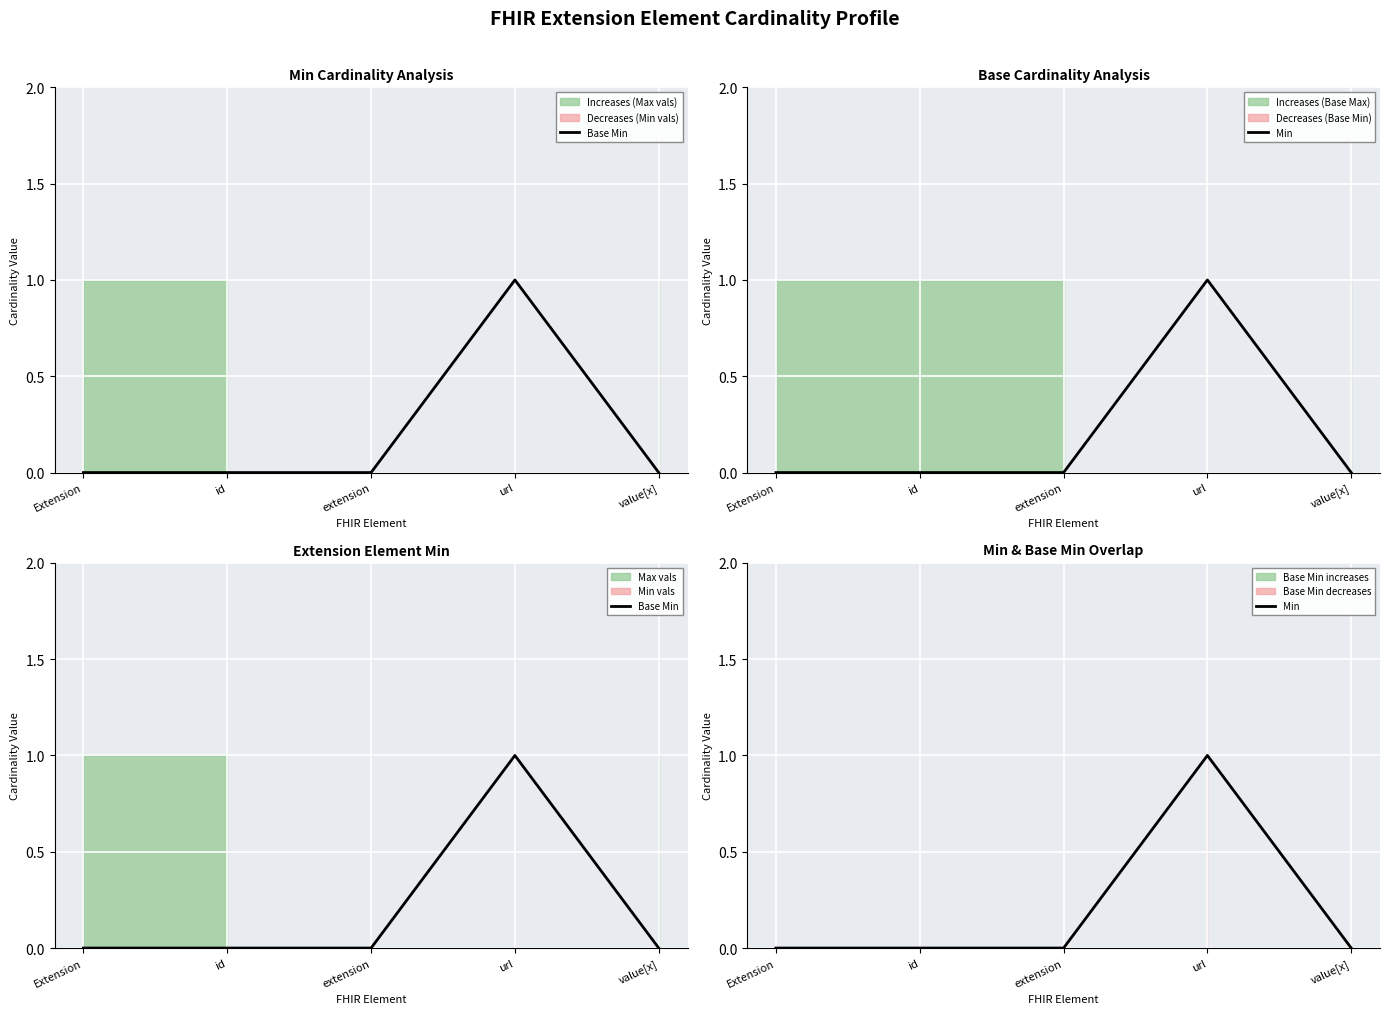

Which series changed the most between id and url?

Base Min